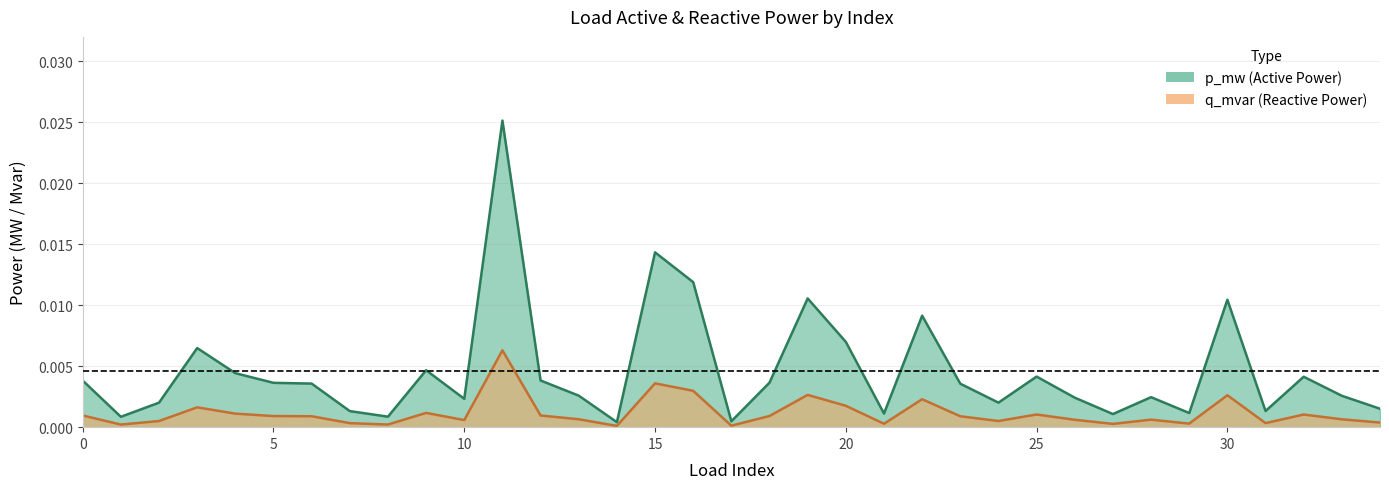

The value of p_mw at 23 is 0.0. True or false?

False